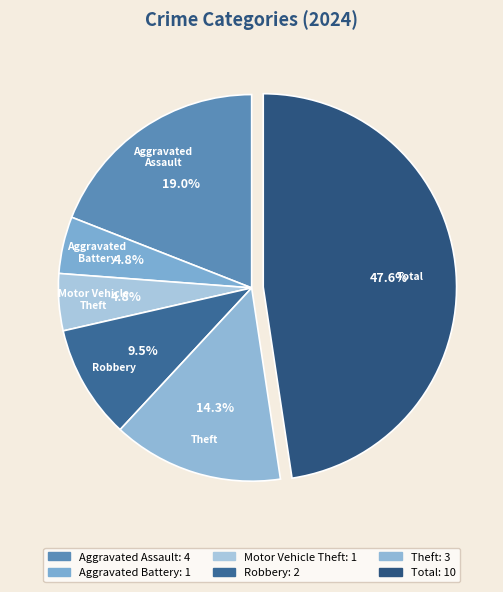

What percentage do Aggravated Battery and Motor Vehicle Theft together represent?

9.5%